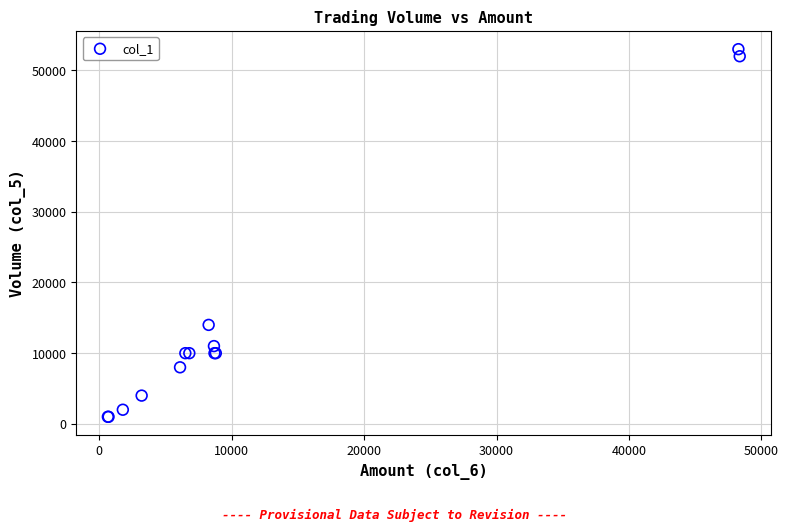

What Y value in the scatter plot is closest to 27000?

14000